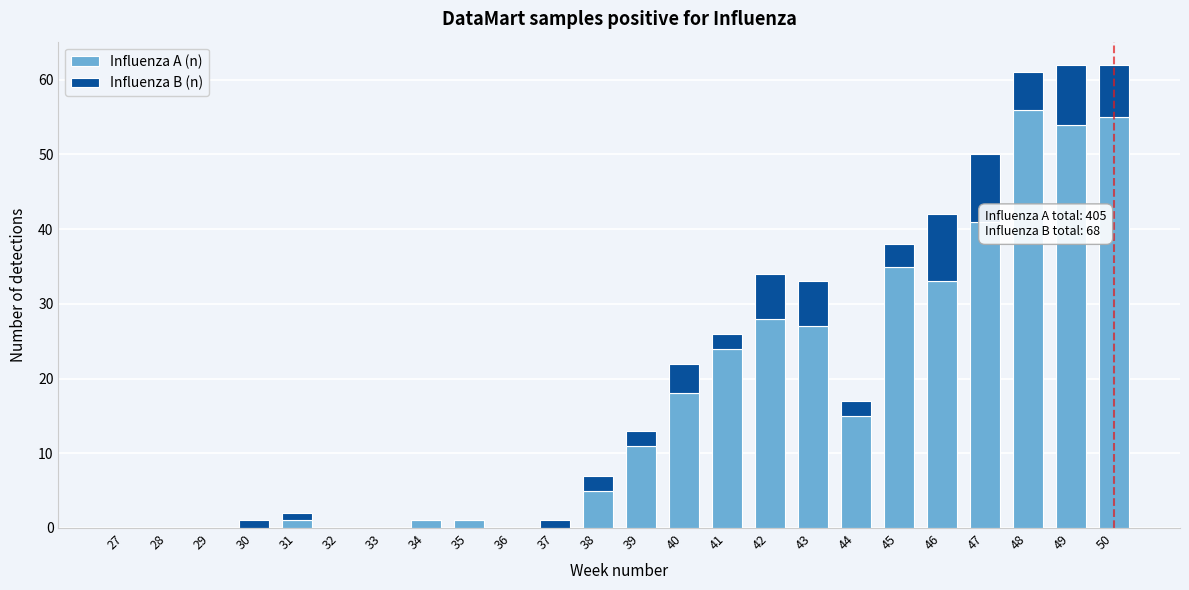

What is the sum of all Influenza A (n) values?

405